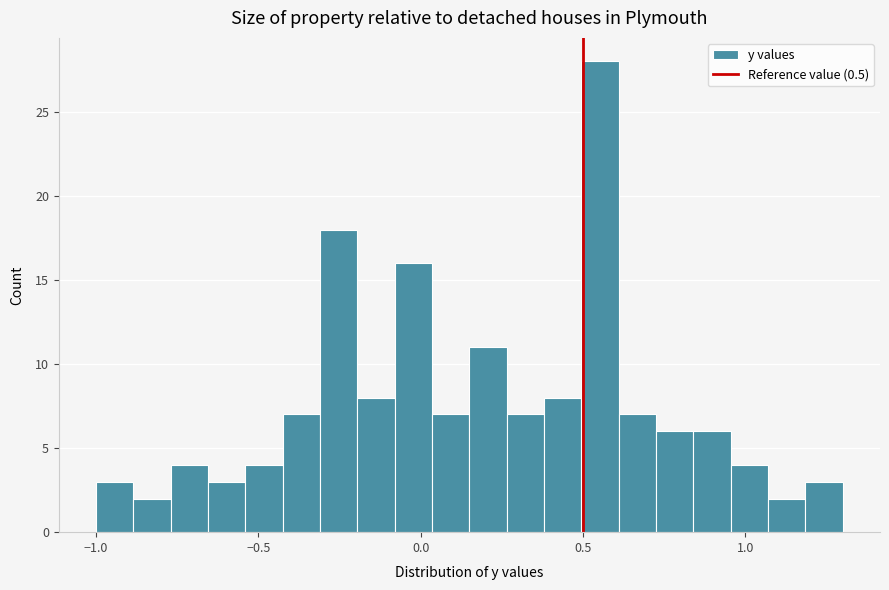

Around what value on the x-axis is the tallest bar? Give the approximate position of its centre, as read against the axis.

0.55